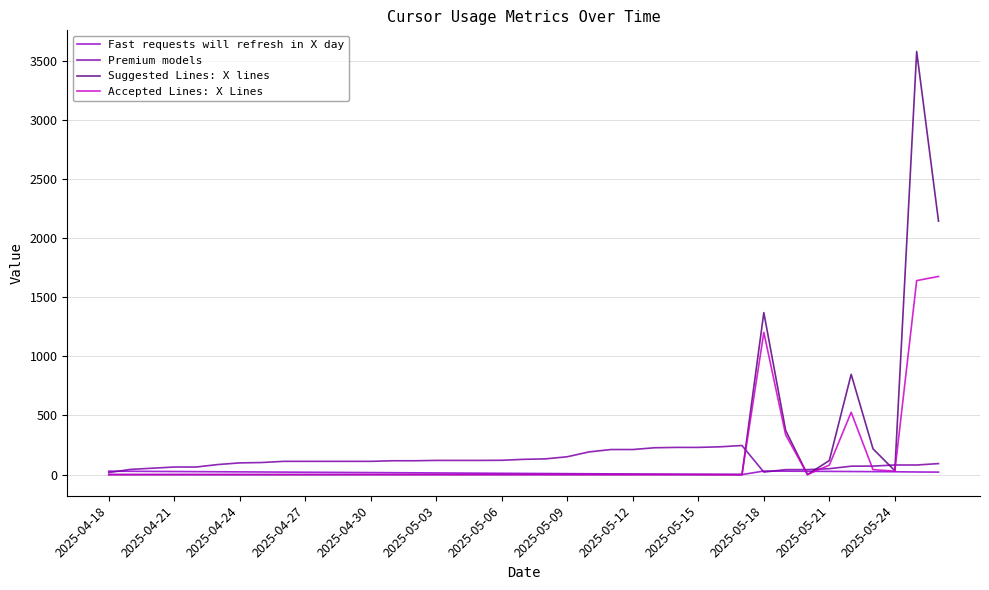

Which series has the largest range (max minus min)?

Suggested Lines: X lines